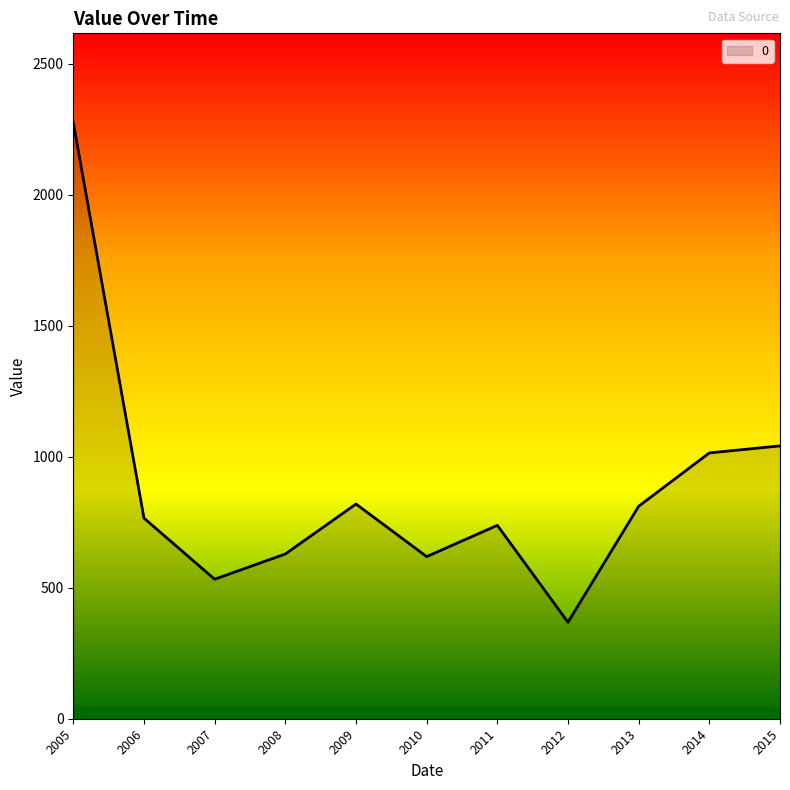

What is the greatest value displayed?

2274.7